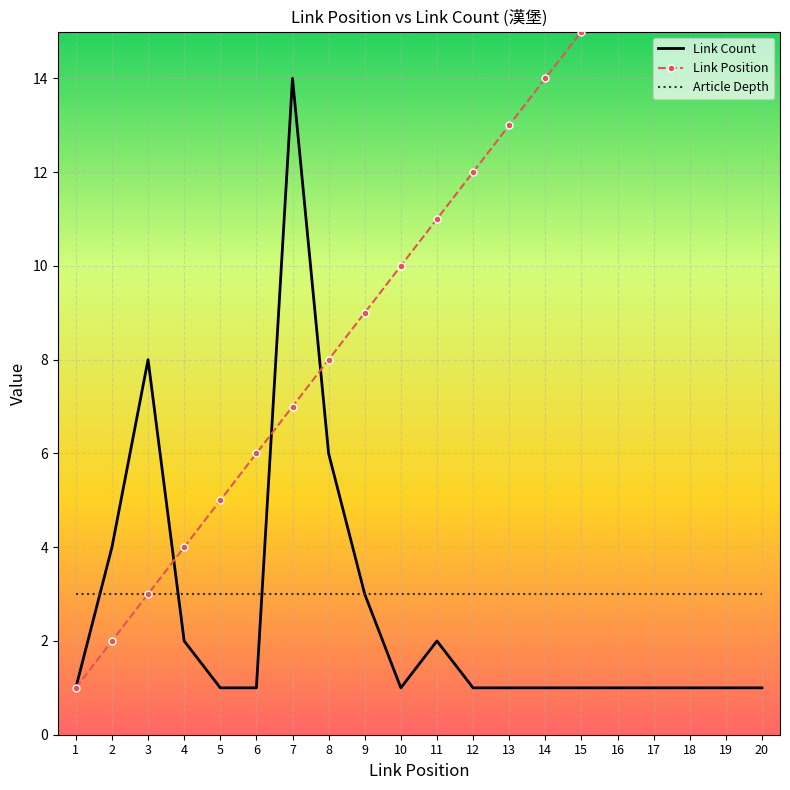

Is it true that Article Depth equals 3 at 14?

True